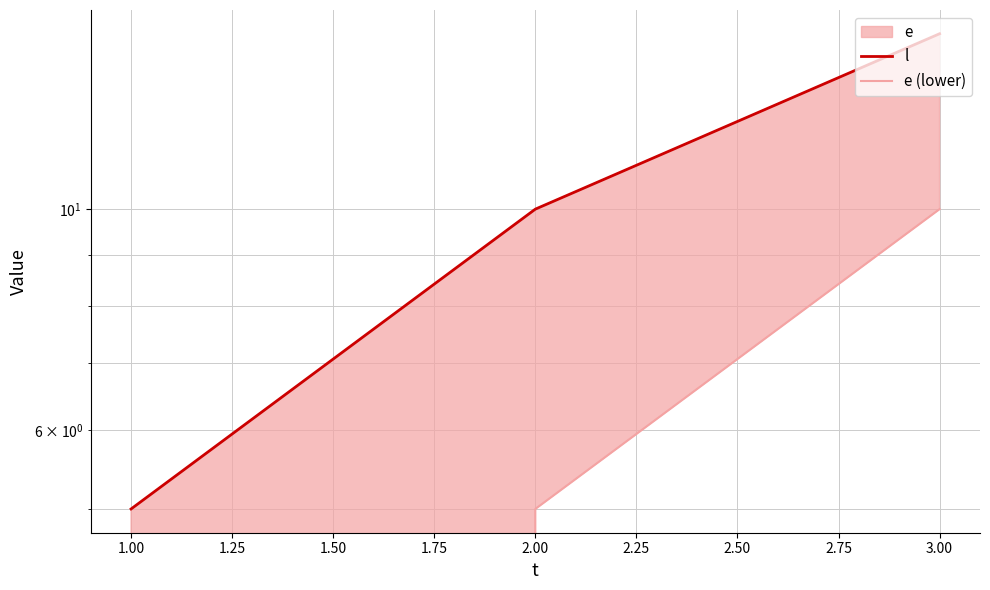

What is the difference between the second highest and minimum values in the l series?

5